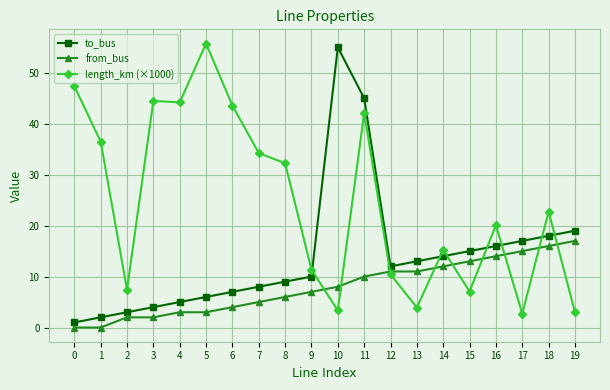

Does the chart display data point markers on the line(s)?

Yes